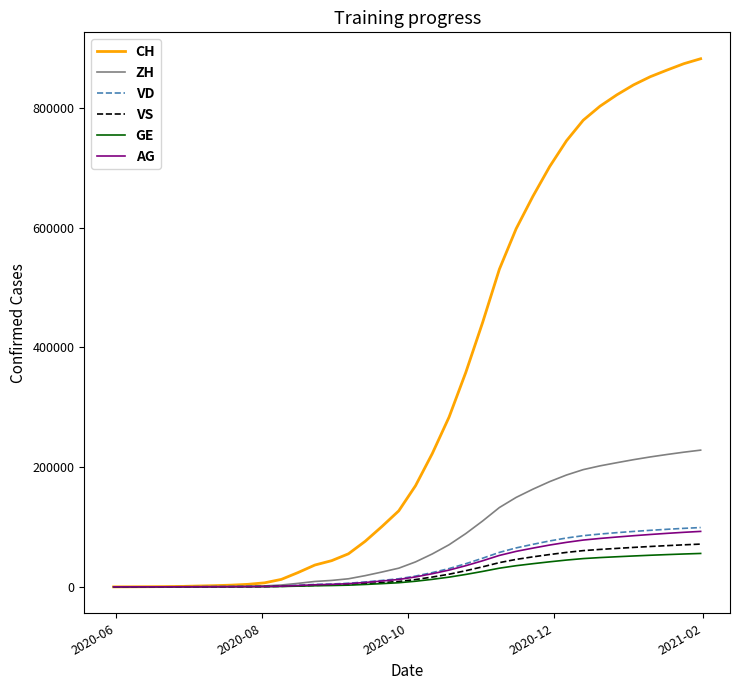

What is the maximum value for VS?

71459